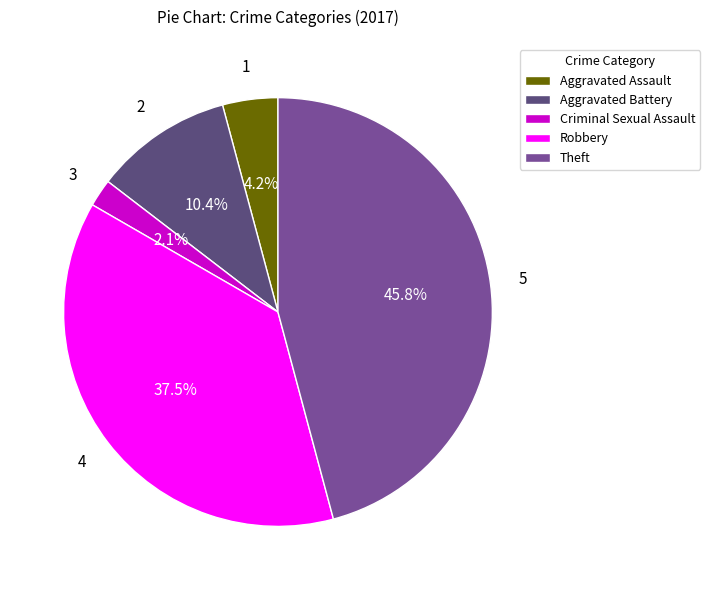

What is the ratio of the value at Criminal Sexual Assault to the value at Theft?

0.0